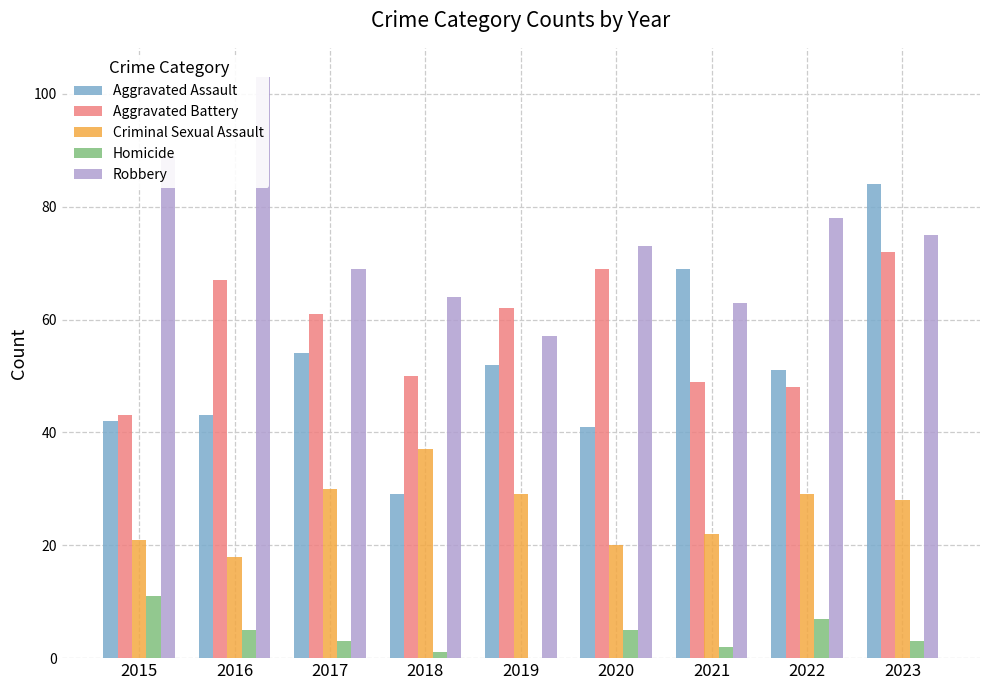

Rank the categories by Aggravated Battery value from highest to lowest.

2023, 2020, 2016, 2019, 2017, 2018, 2021, 2022, 2015